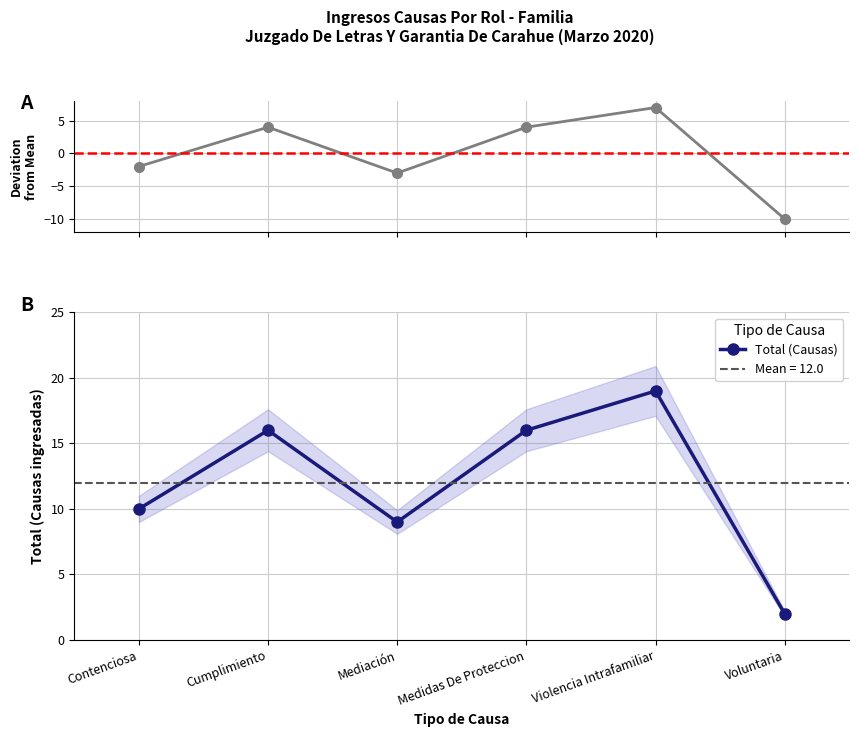

Where is Total (Causas) nearest to the value 10?

Contenciosa